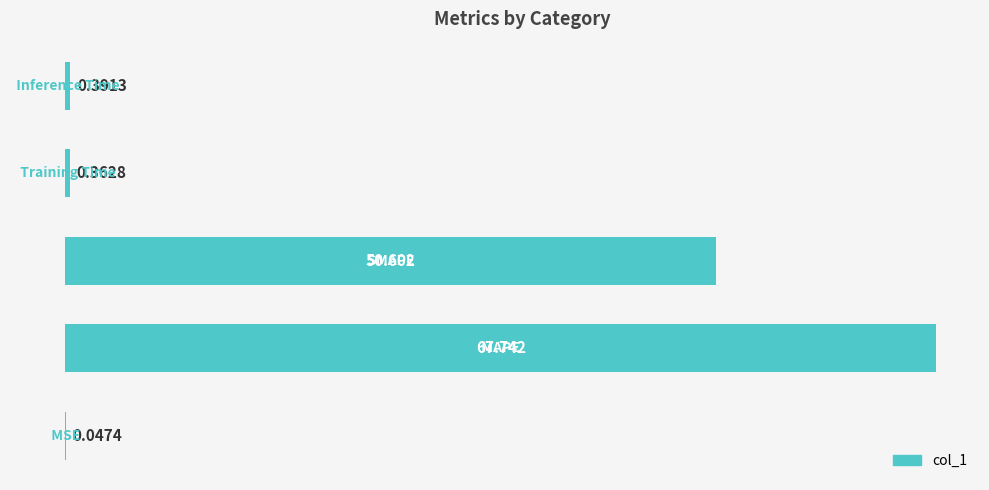

Between MSE and Training Time, which is larger?

Training Time